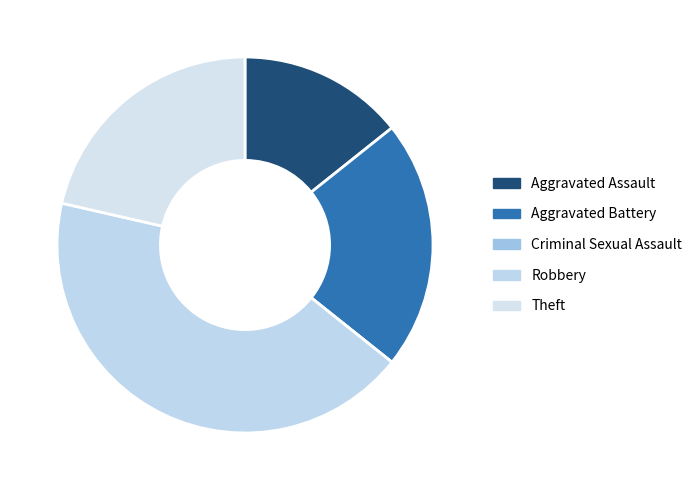

To the nearest percent, what portion does Aggravated Assault represent?

14%